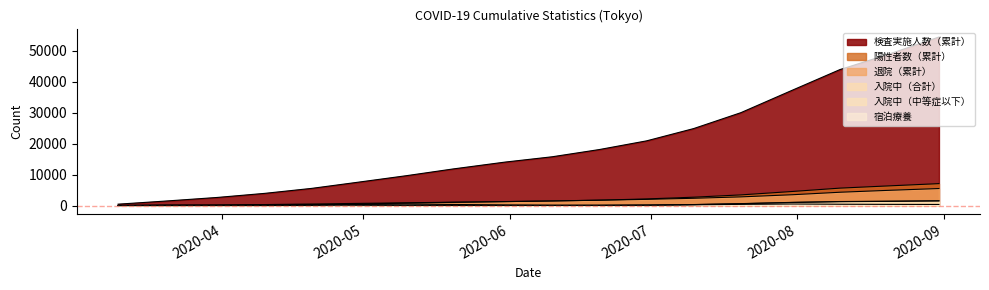

Is the value of 検査実施人数（累計） at 2020-05-10 greater than the value of 退院（累計） at 2020-03-20?

Yes